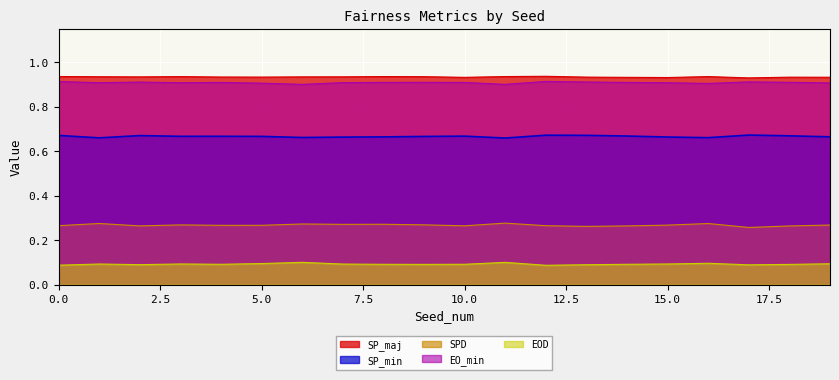

How many interior local valleys does the EO_min series have?

5